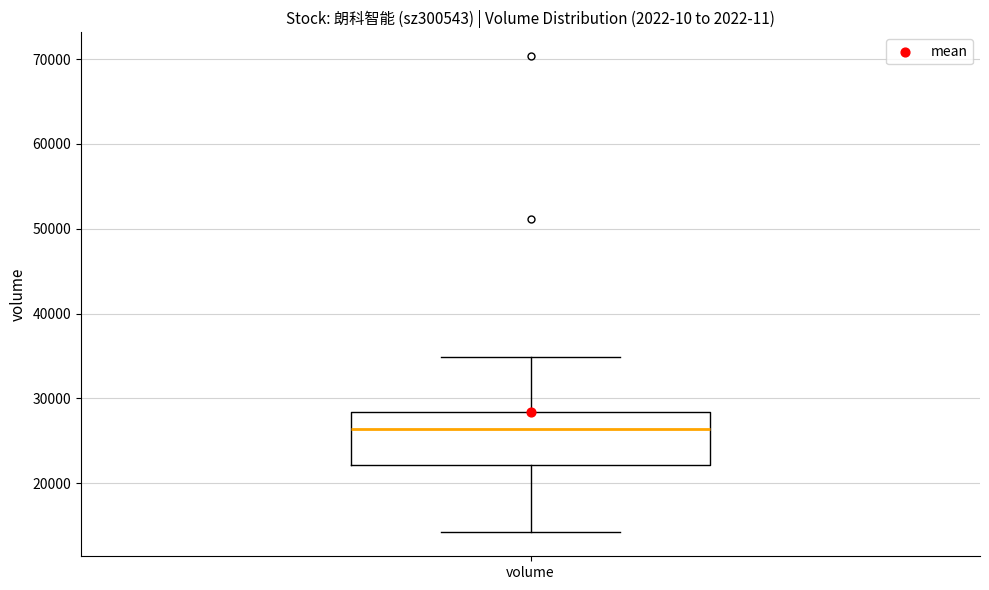

Read this box plot against the y-axis: the position of the median line, the range covered by the box, and the ends of both whiskers. The values are not printed on the chart, so give them approximately, as read against the axis.

median 26000, box 22000 to 28000, whiskers 14000 to 35000